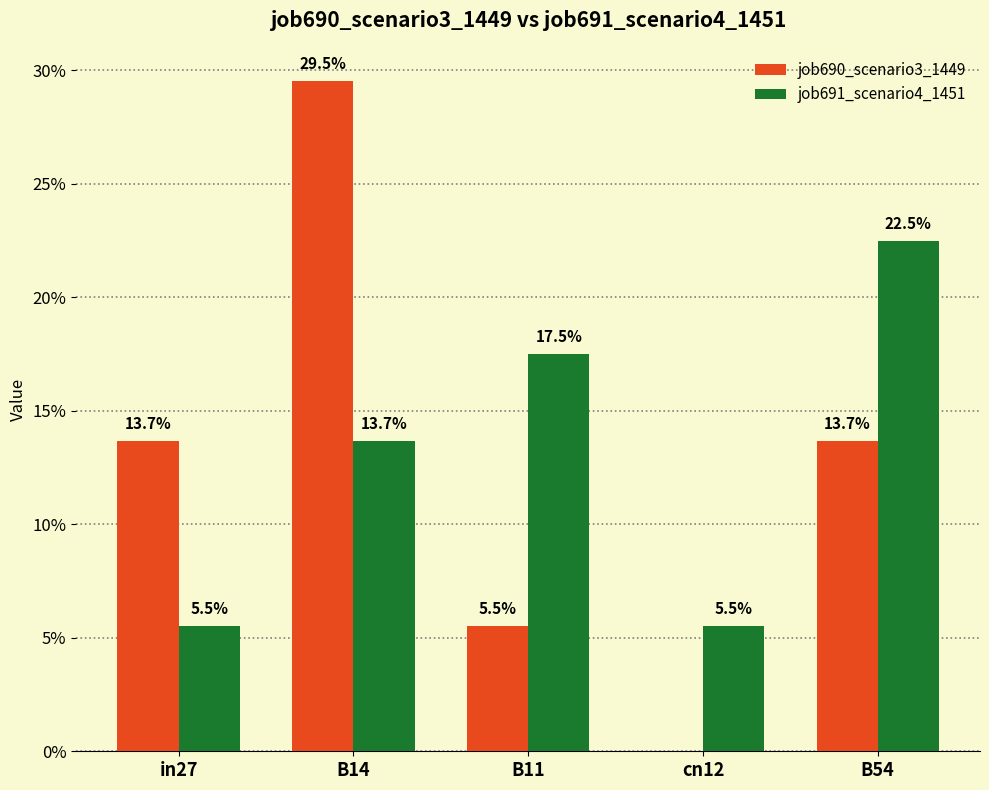

Reading left to right, extract all data points from this chart.

job690_scenario3_1449: in27=0.1	B14=0.3	B11=0.1	cn12=0.0	B54=0.1
job691_scenario4_1451: in27=0.1	B14=0.1	B11=0.2	cn12=0.1	B54=0.2